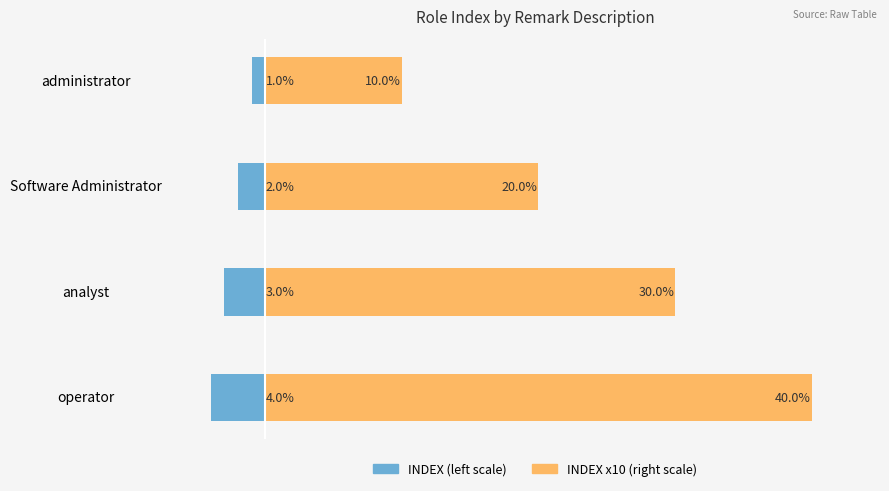

How many groups of bars are there?

4